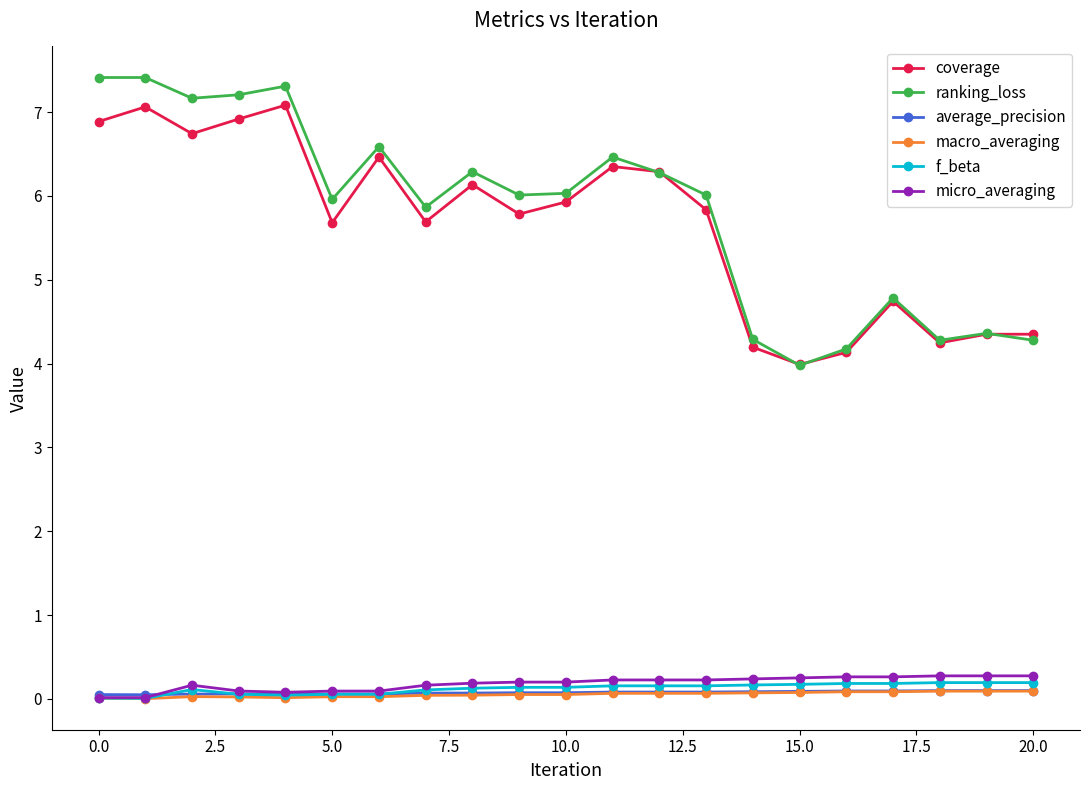

What are all the series names shown in the legend?

coverage, ranking_loss, average_precision, macro_averaging, f_beta, micro_averaging